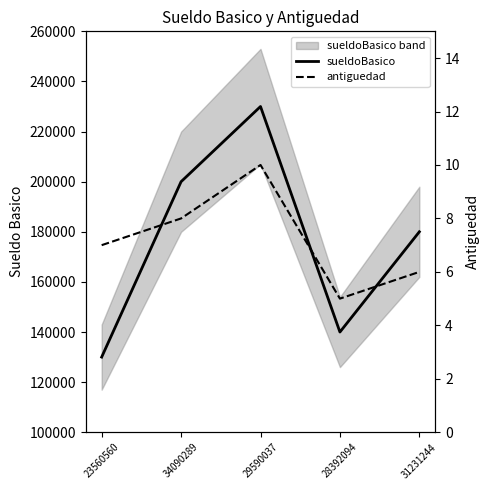

Is the value of sueldoBasico at 34090289 greater than the value of antiguedad at 23560560?

Yes